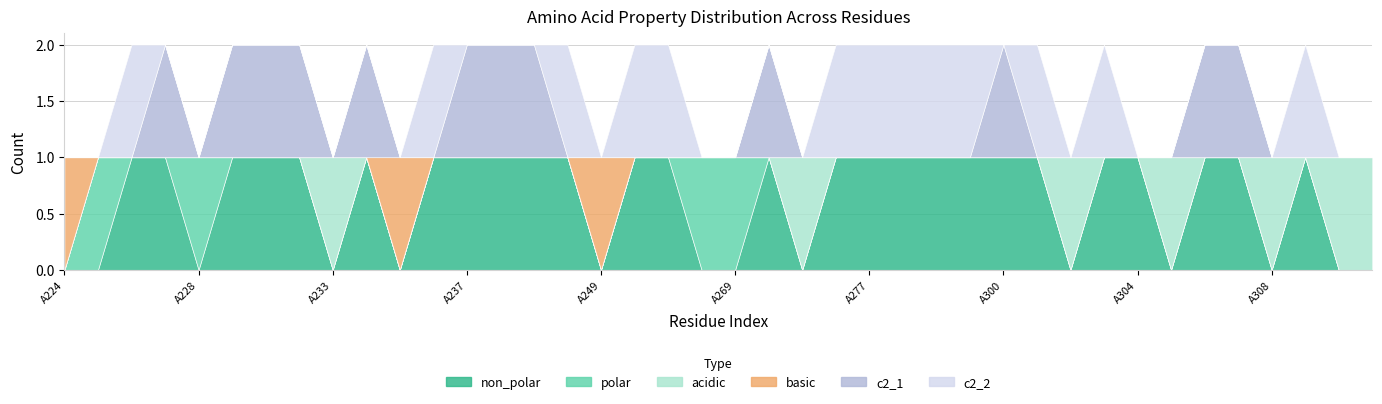

Which series has the widest spread of values?

non_polar